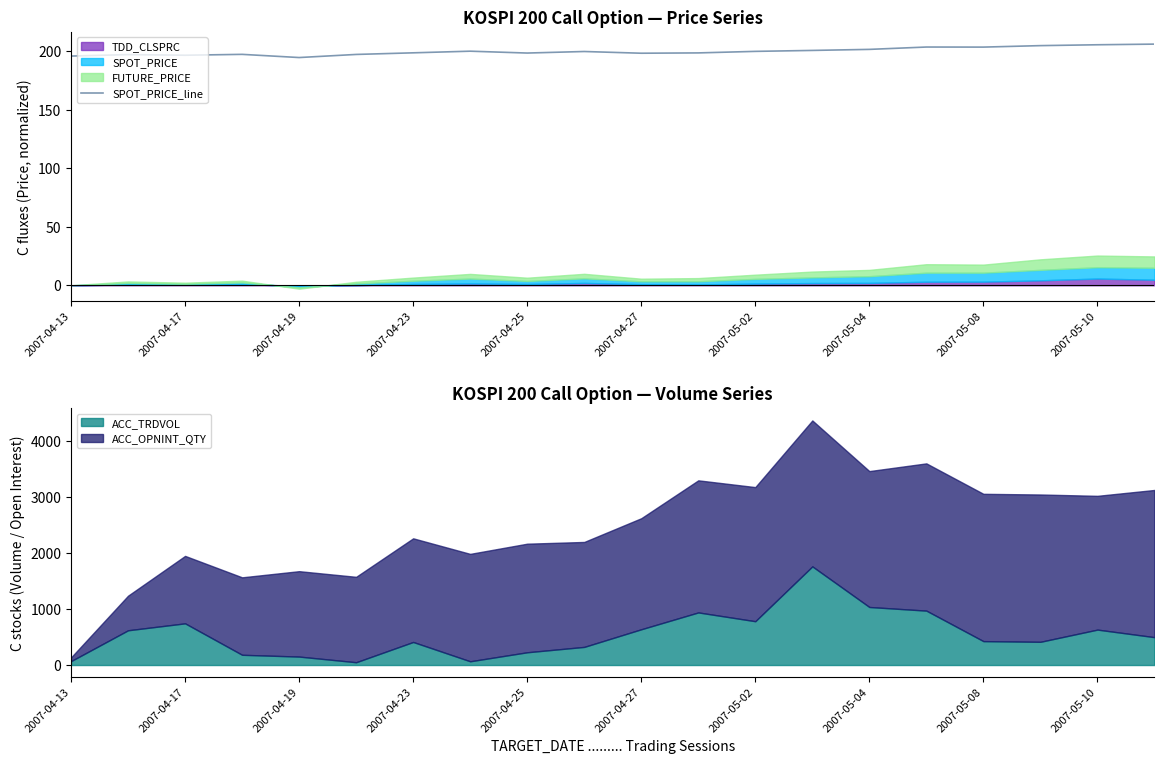

The value of SPOT_PRICE_line at 2007-04-25 is 125.1. True or false?

False